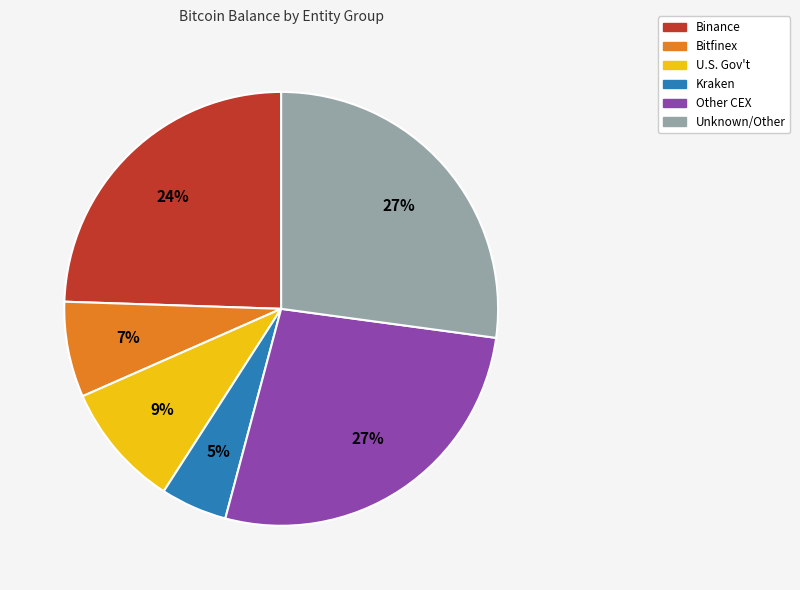

How many segments does this pie chart have?

6